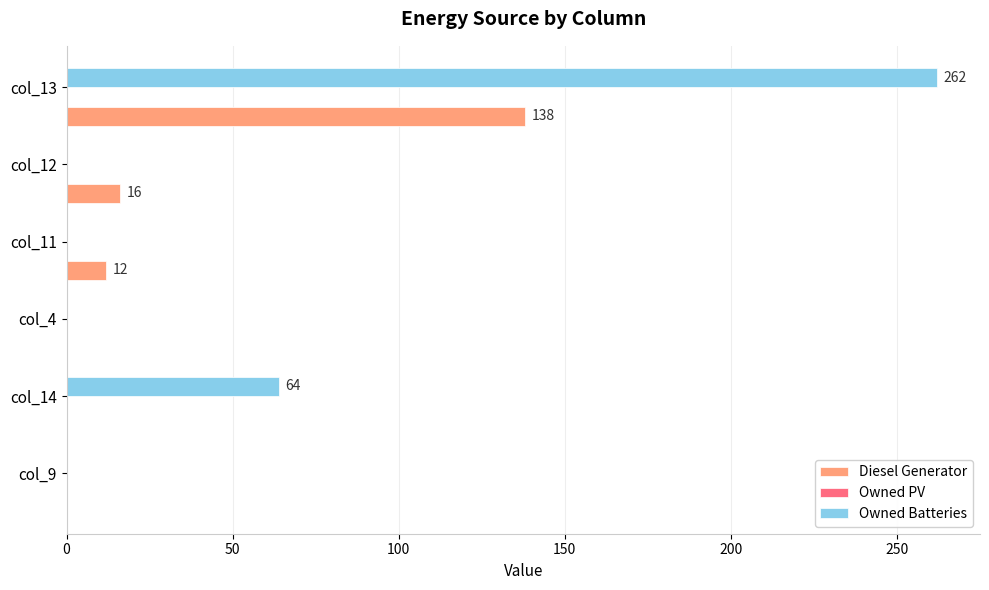

What is the sum of all Owned Batteries values?

326